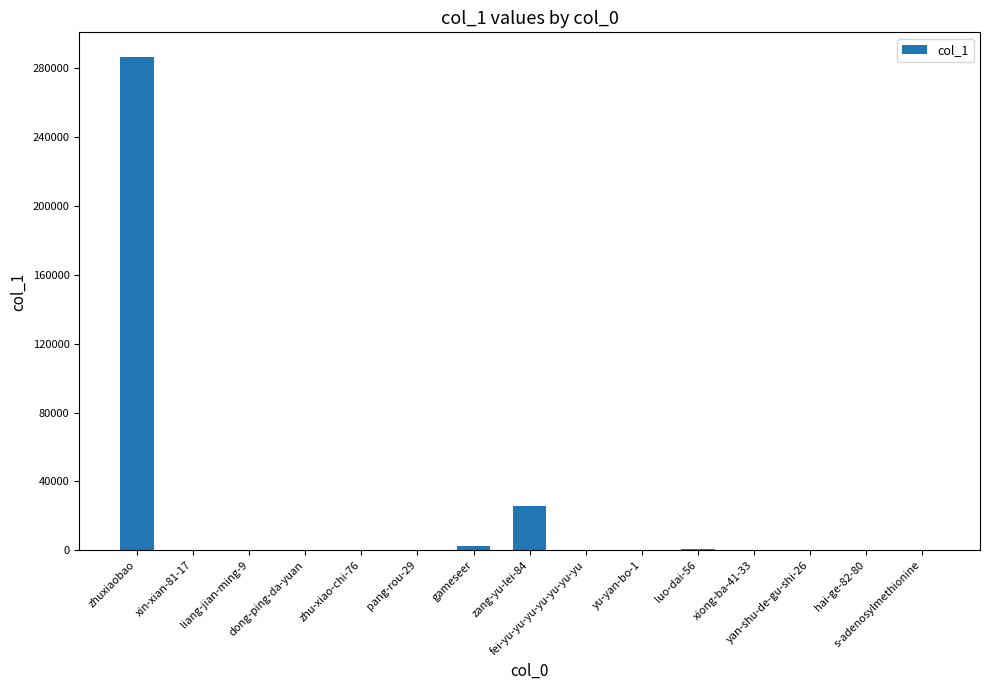

How many distinct data groups are displayed?

1